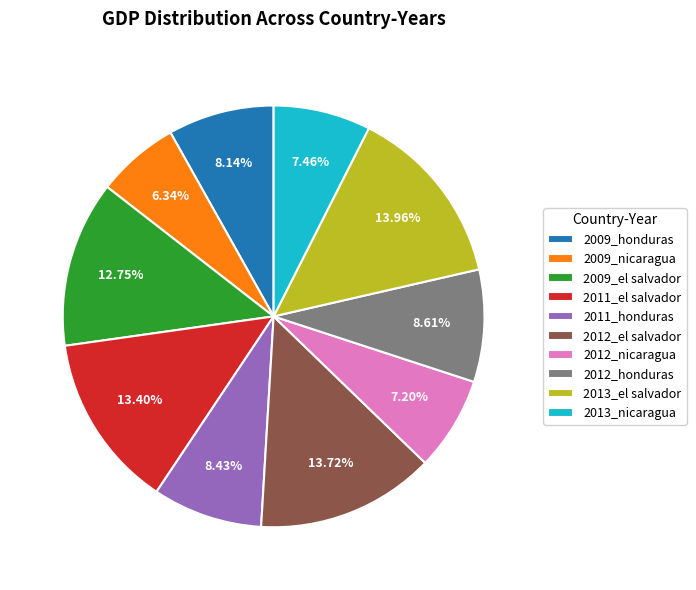

What percentage is the 2009_el salvador slice, to the nearest percent?

13%